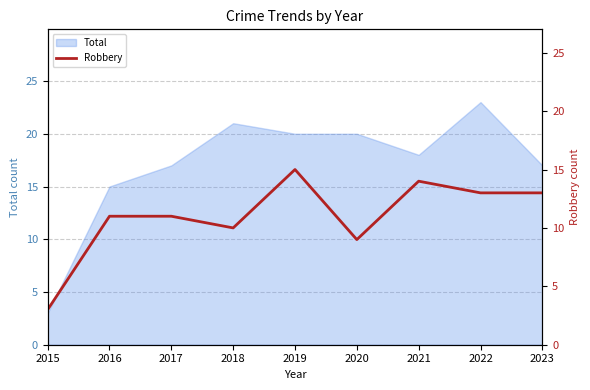

Is it true that the value at 2020 is 15?

False